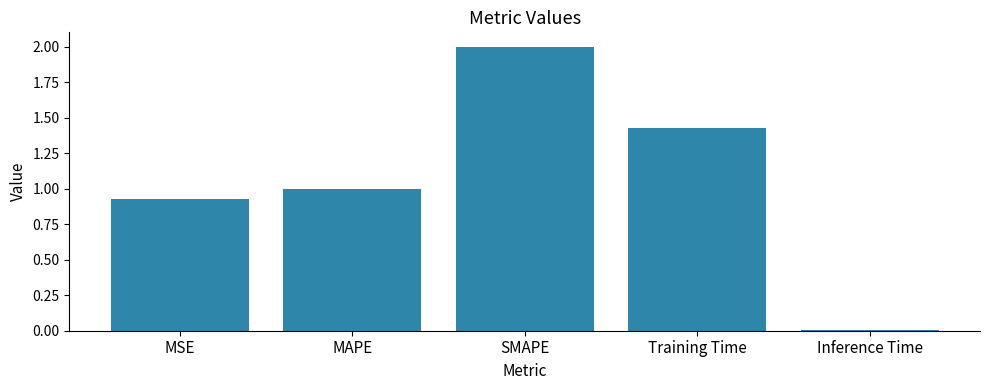

Which has a higher value, SMAPE or Training Time?

SMAPE